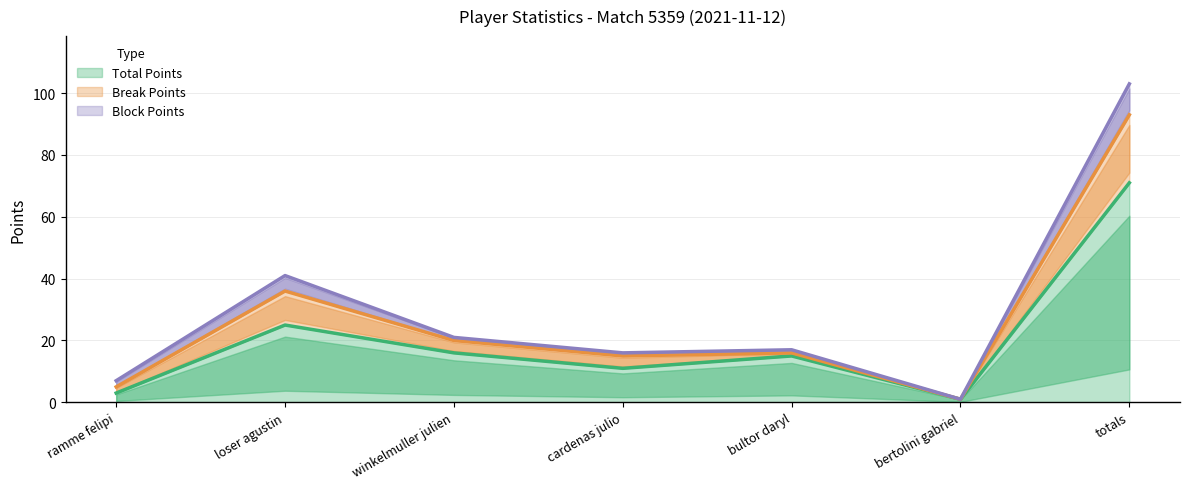

List the labels in order of Break Points value, largest first.

totals, loser agustin, winkelmuller julien, bultor daryl, cardenas julio, ramme felipi, bertolini gabriel